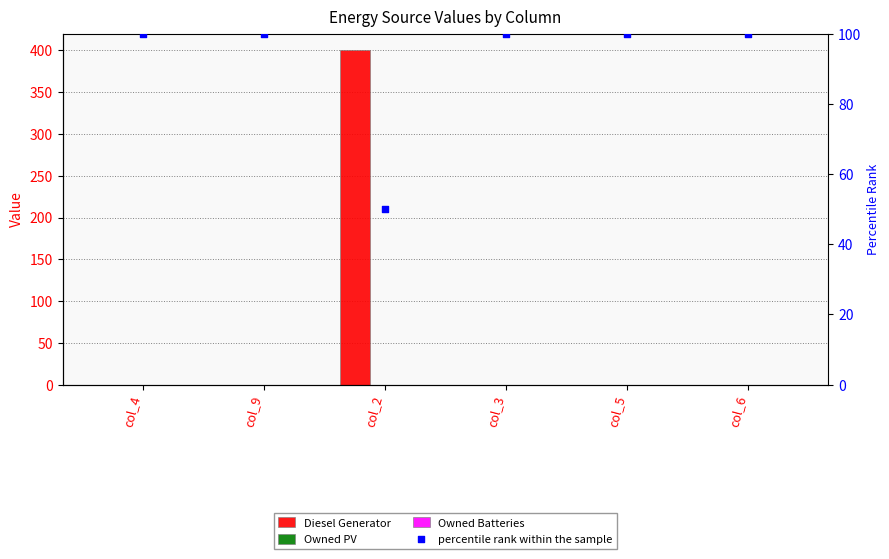

At which category is the sum across all series the highest?

col_2